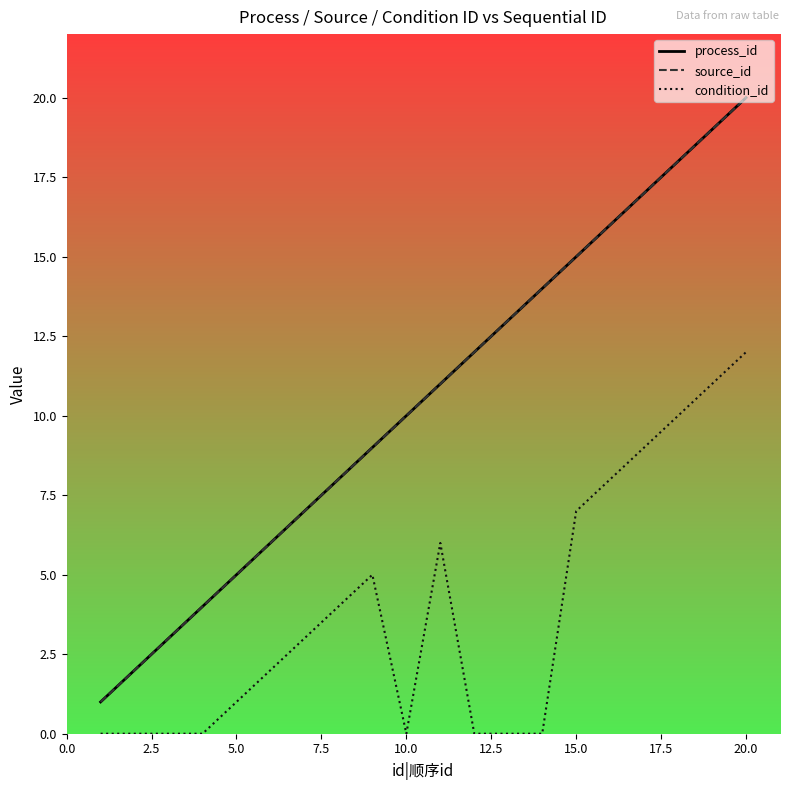

List the series in order of their peak value, lowest first.

condition_id, process_id, source_id